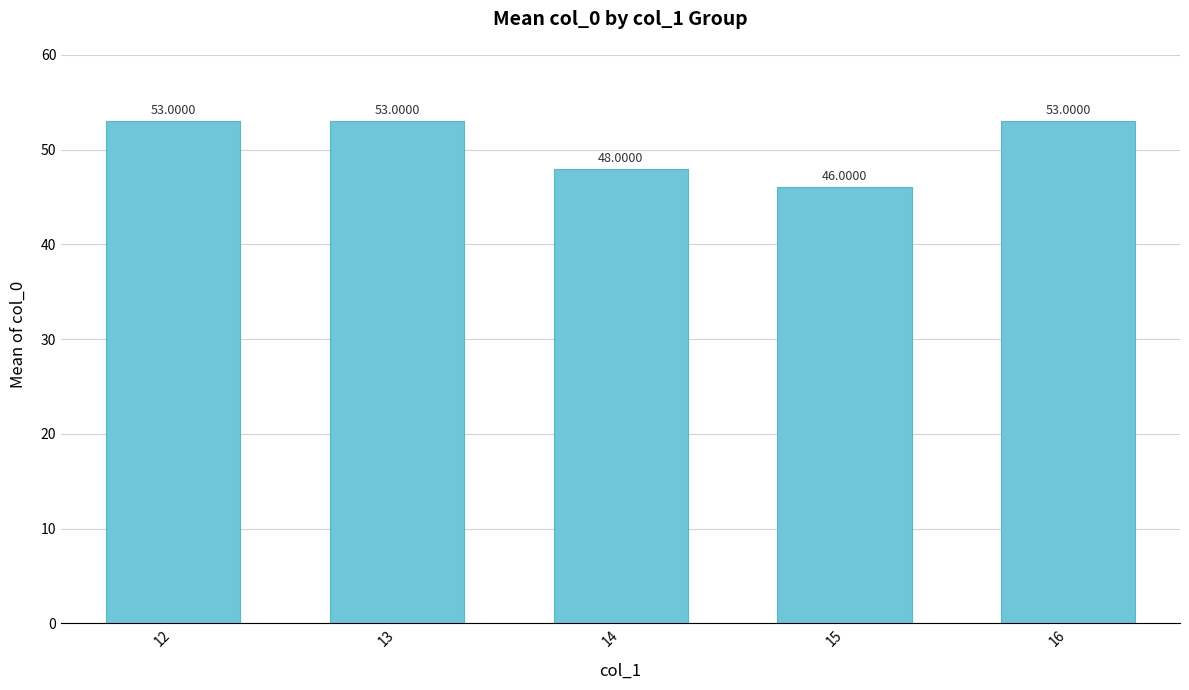

What is the greatest value displayed?

53